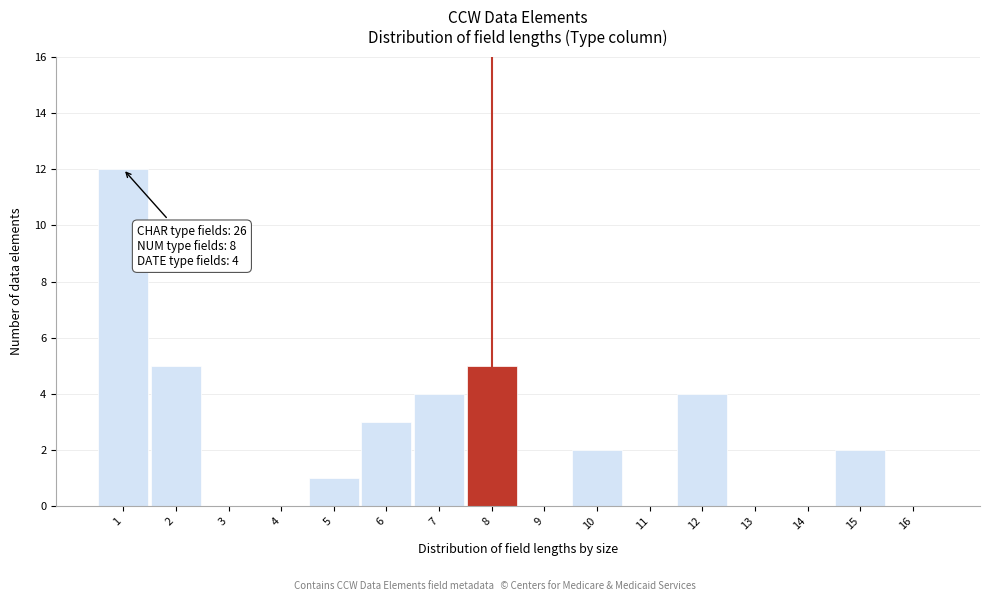

Which range on the x-axis has the tallest bar?

0.5 to 1.5